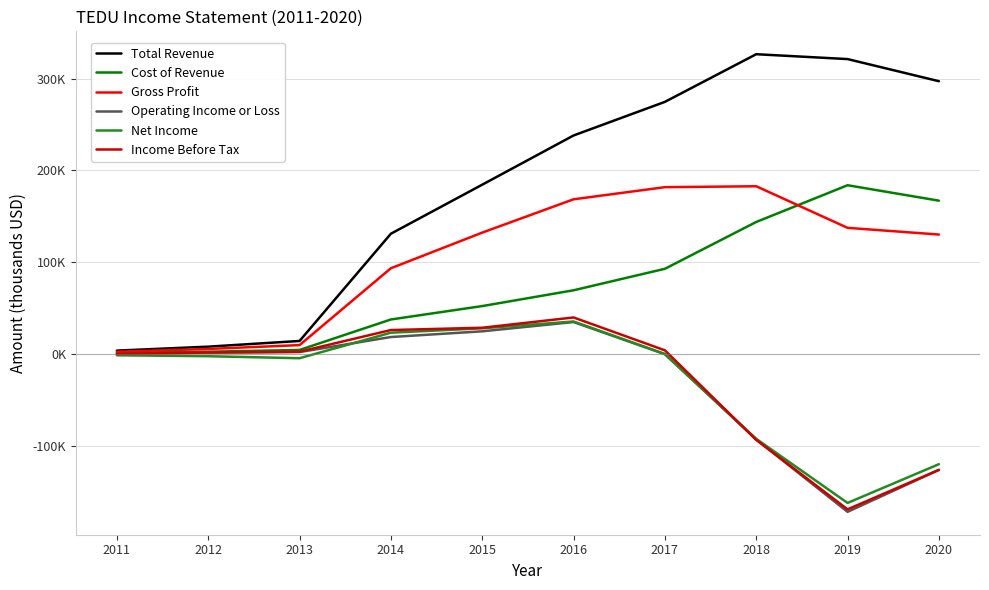

True or false: Income Before Tax has more than 0 interior local peaks.

True